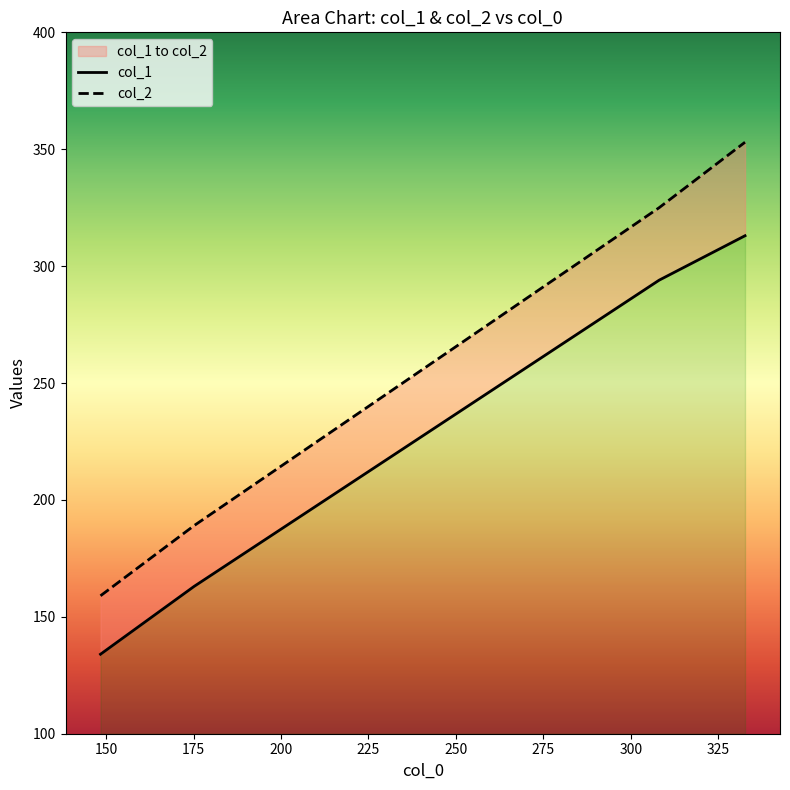

True or false: col_1 and col_2 intersect in this chart.

False